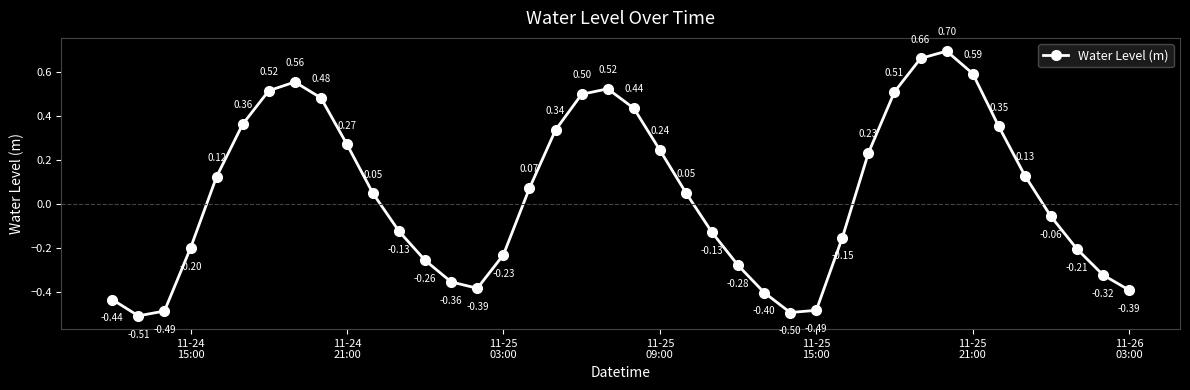

True or false: there are more than 1 points higher than both neighbors.

True